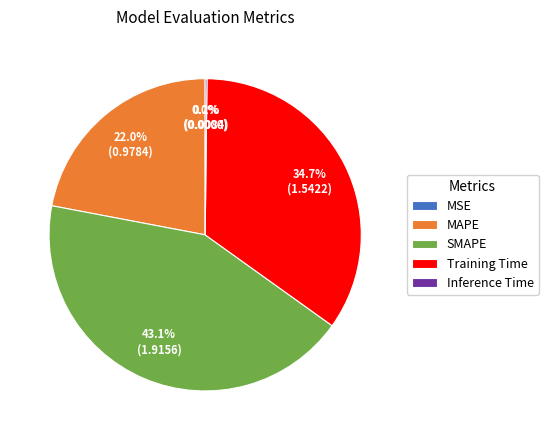

Is the sum of MAPE and Training Time greater than half?

Yes